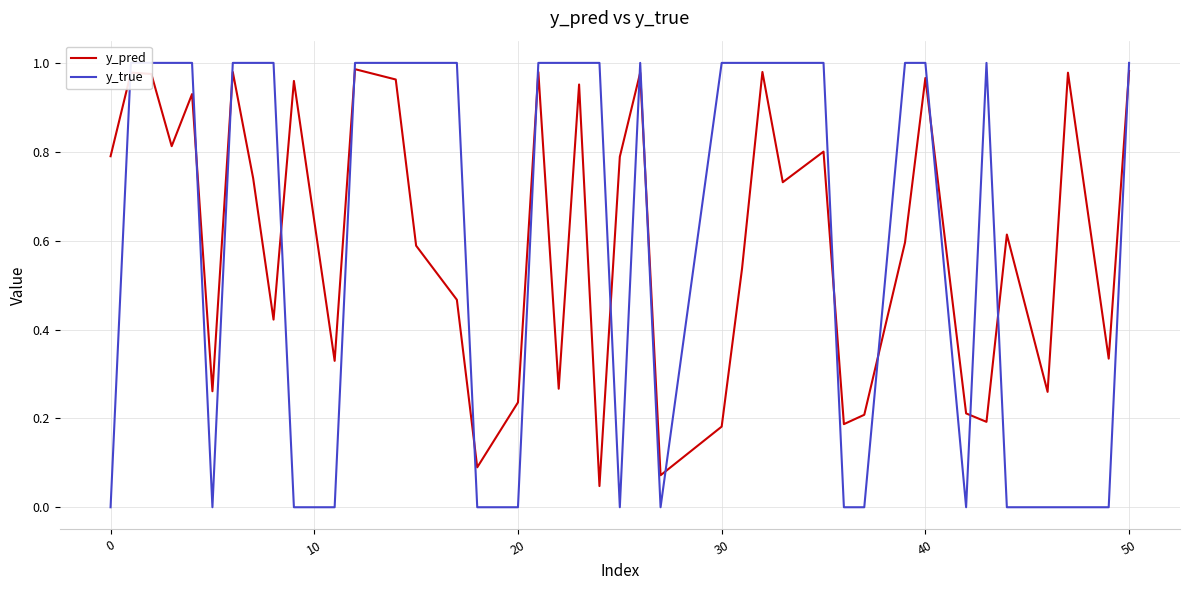

How many lines are shown in the chart?

2